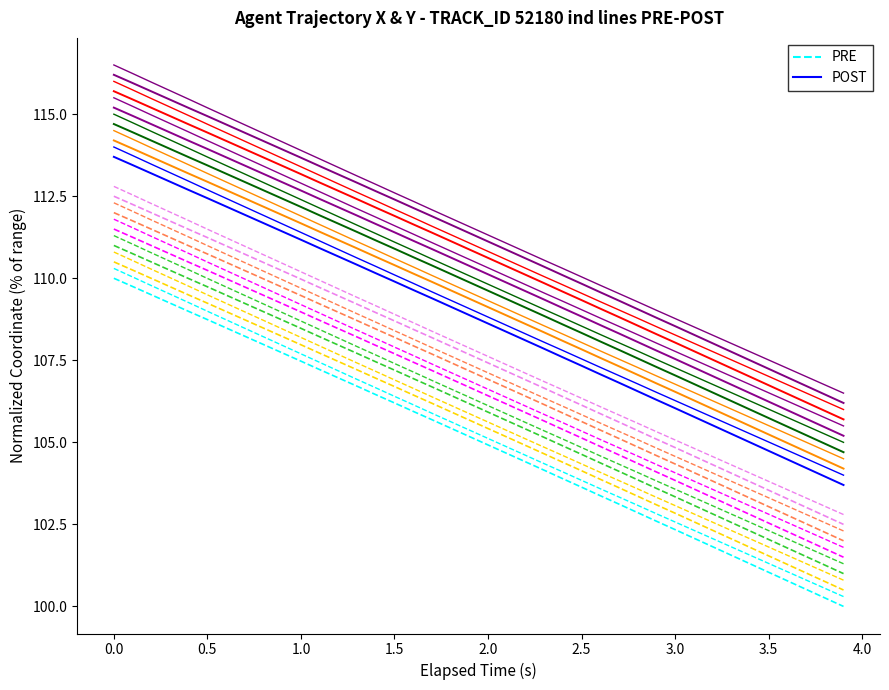

What is the sum of all X PRE values?

4201.2